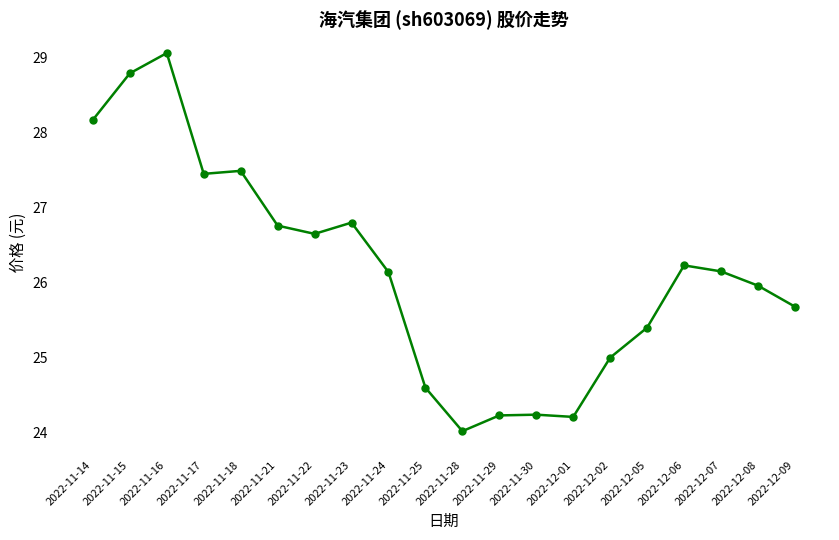

True or false: the data has more than 2 interior local peaks.

True